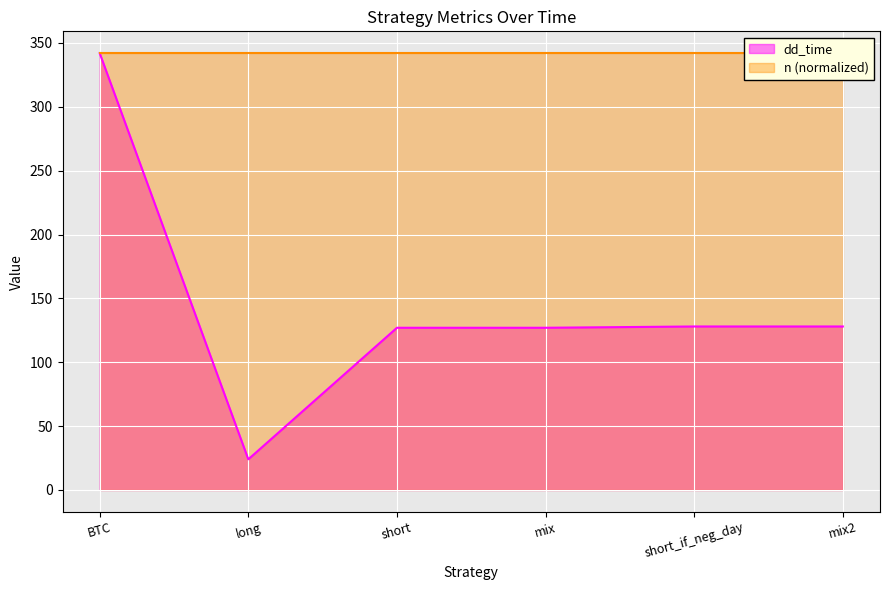

What is the greatest value displayed?

342